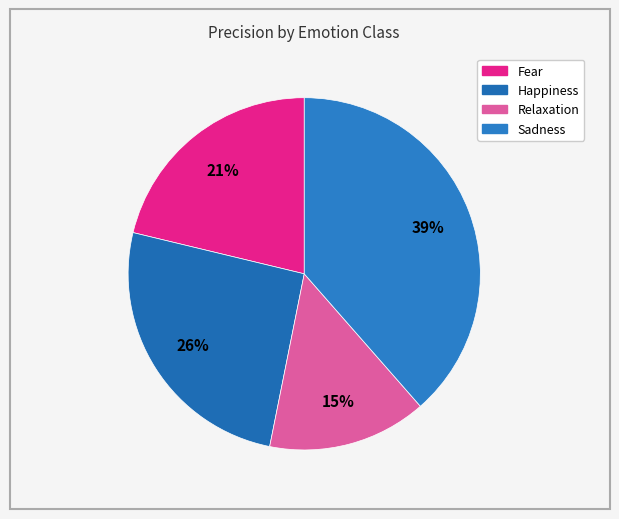

What is the largest slice in the pie chart?

Sadness